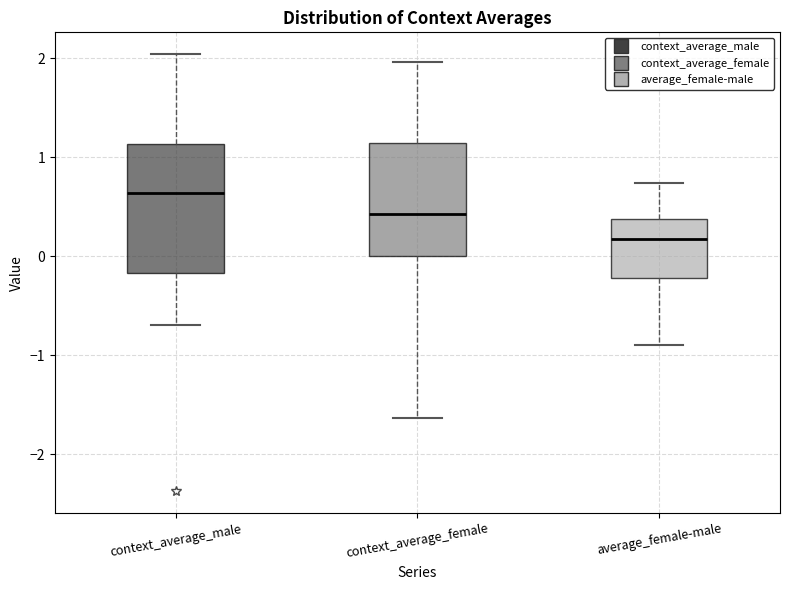

Reading left to right, transcribe this box plot: for each box, give where its median line is, the range the box spans, and where its two whiskers end, as read against the y-axis. The values are not printed on the chart, so give them approximately, as read against the axis.

context_average_male: median 0.6, box -0.2 to 1.1, whiskers -0.7 to 2.0
context_average_female: median 0.4, box 0.0 to 1.1, whiskers -1.6 to 2.0
average_female-male: median 0.2, box -0.2 to 0.4, whiskers -0.9 to 0.7